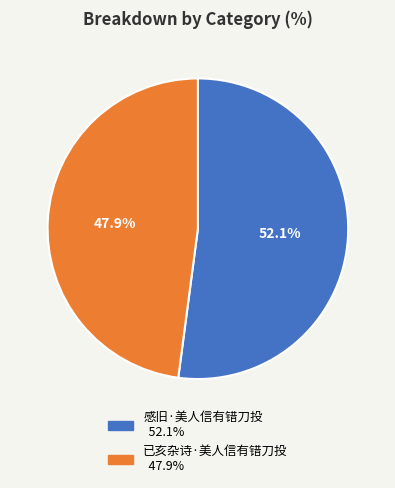

How many slices are in this pie chart?

2